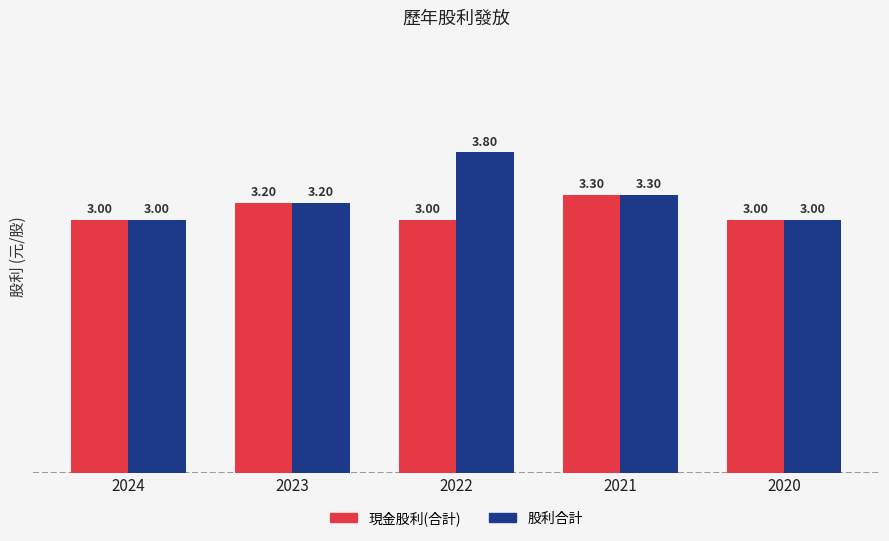

The 股利合計 series shows 3.2 at 2023. True or false?

True